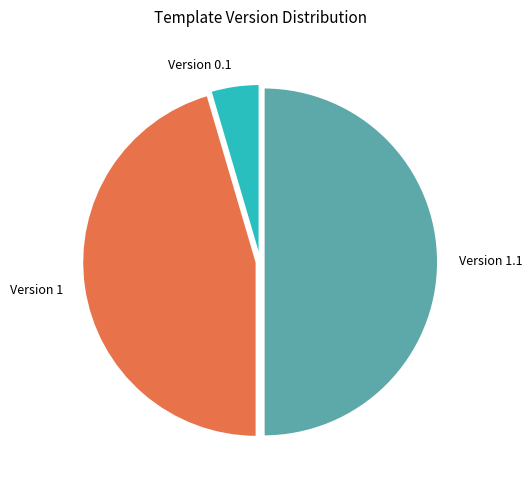

How many segments does this pie chart have?

3